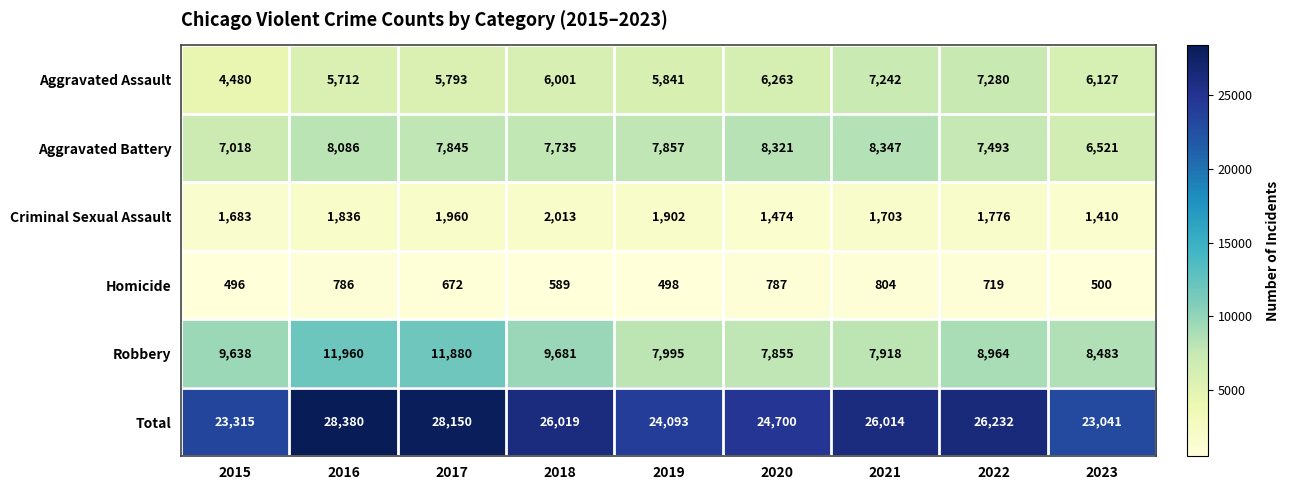

At which category is the sum across all series the highest?

2016